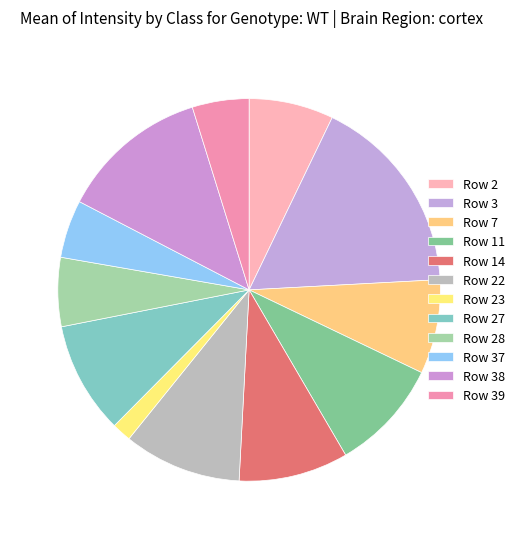

Is there any slice that represents more than half of the pie?

No